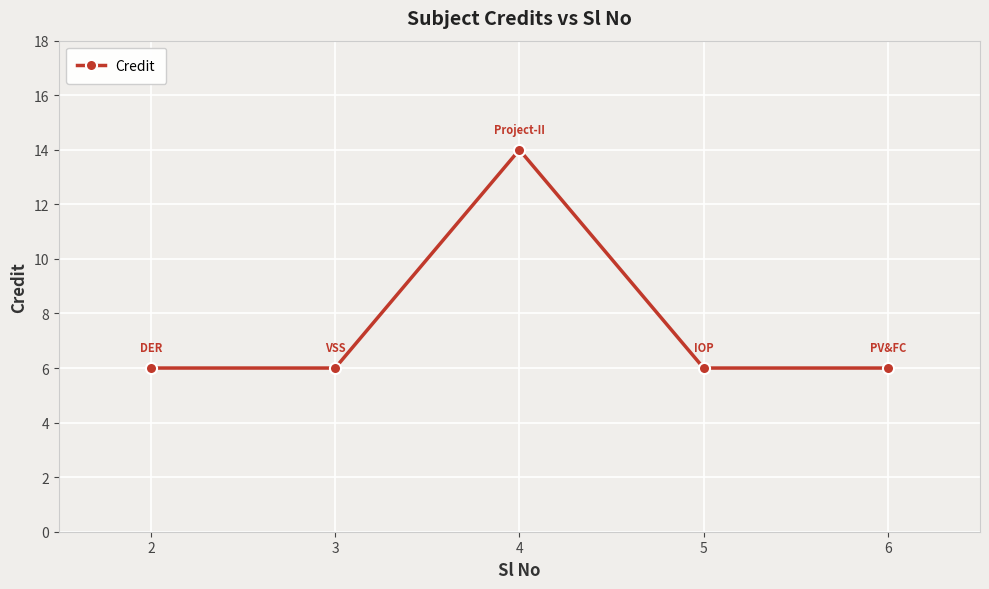

How many interior local peaks (higher than both neighbors) does the data have?

1